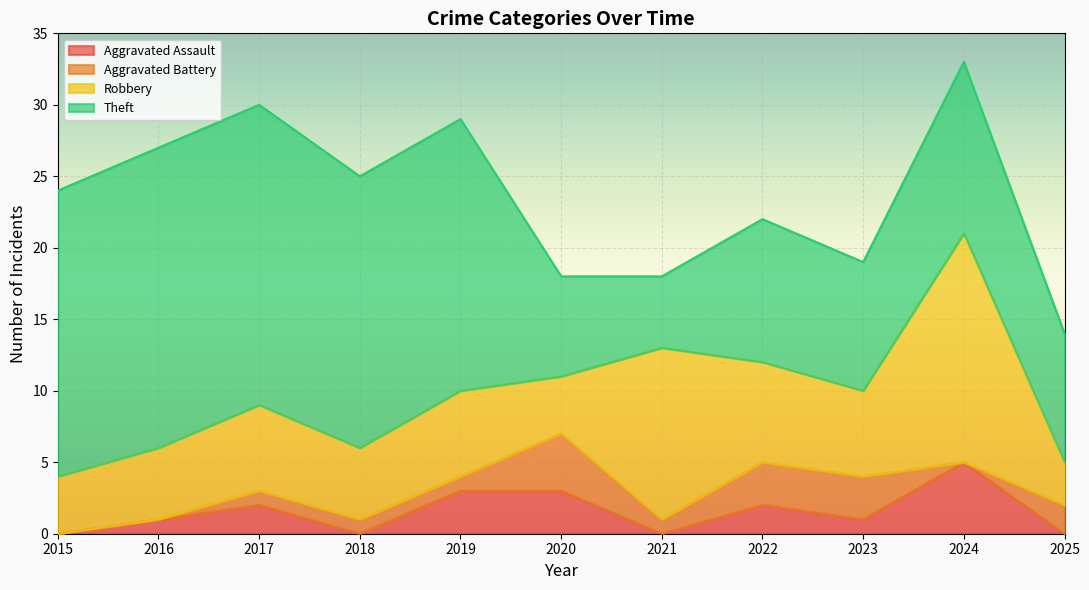

Which series changed the most between 2021 and 2024?

Theft